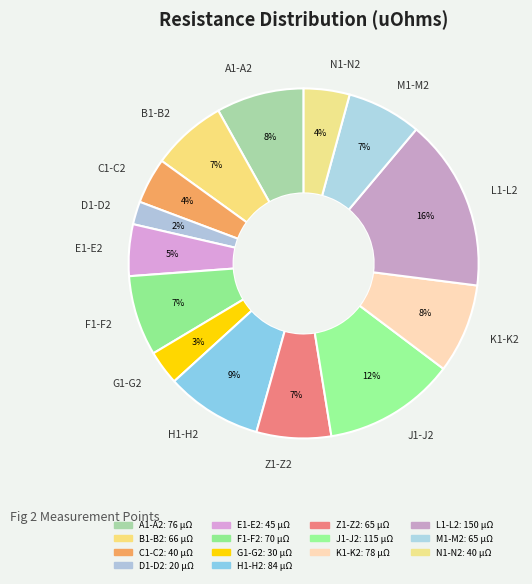

Count the number of slices in the pie.

14